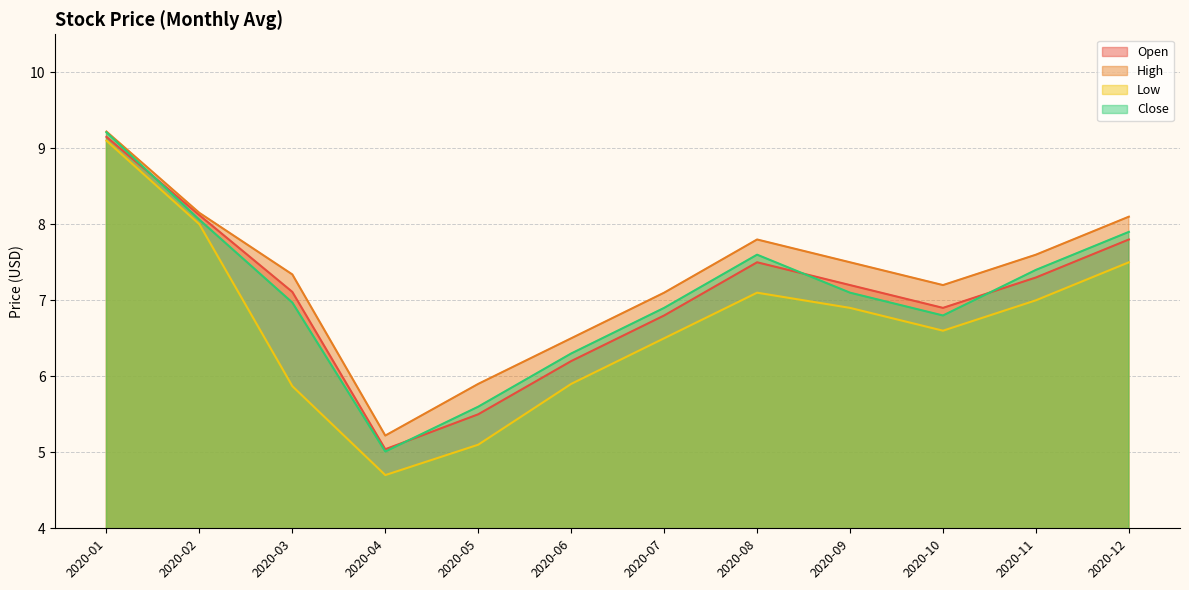

Is it true that Low equals 10.0 at 2020-11?

False